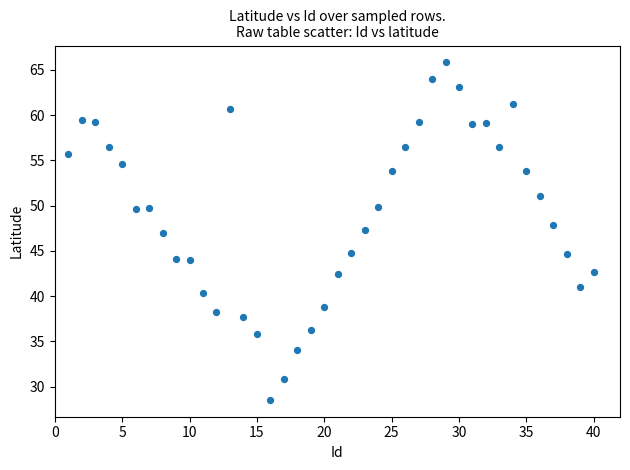

What is the range of Y values (max minus min)?

37.3